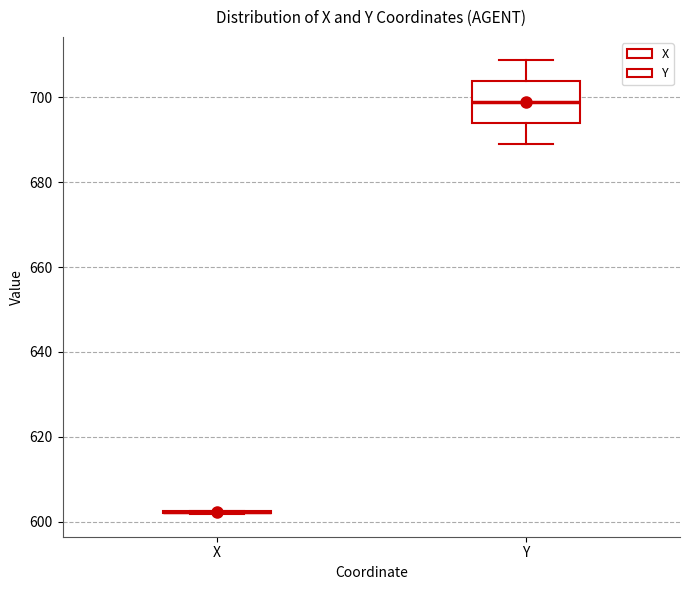

Reading left to right, transcribe this box plot: for each box, give where its median line is, the range the box spans, and where its two whiskers end, as read against the y-axis. The values are not printed on the chart, so give them approximately, as read against the axis.

X: box collapsed to a line at 602, whiskers 602 to 602
Y: median 698, box 694 to 704, whiskers 690 to 708